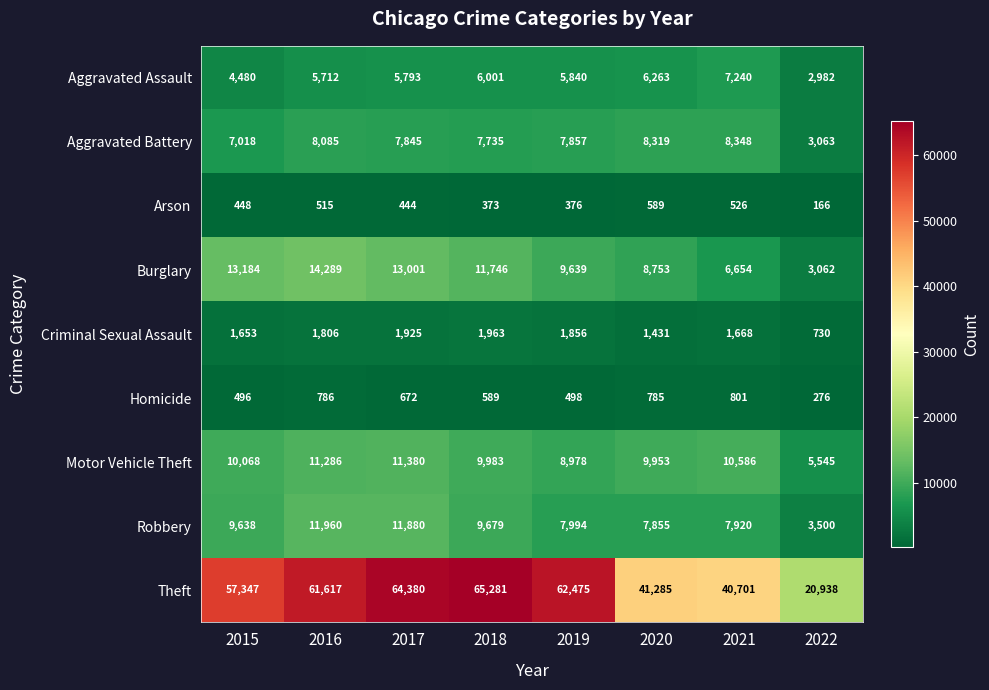

Which series has the largest range (max minus min)?

Theft